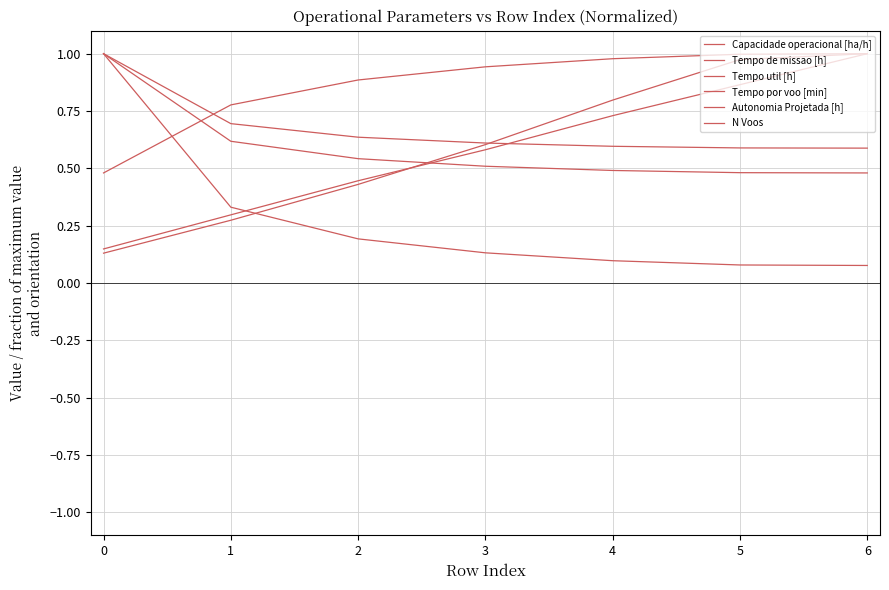

Does the chart have visible grid lines?

Yes